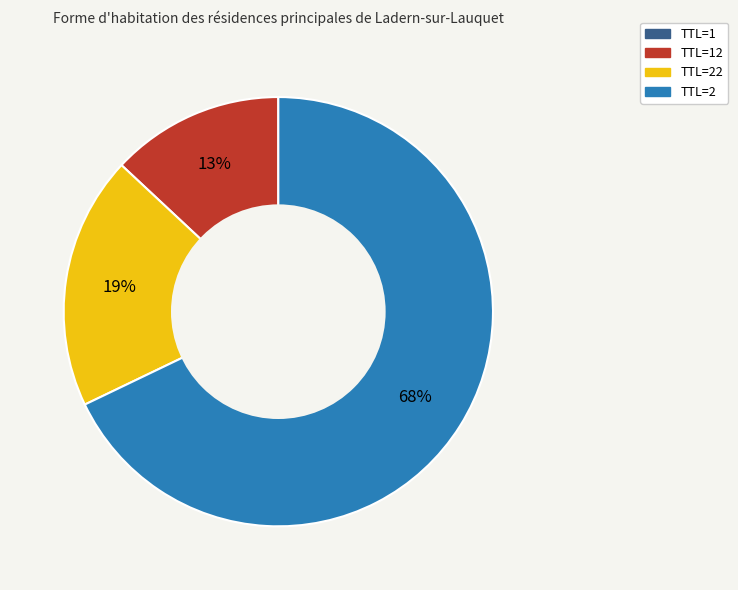

What is the largest slice in the pie chart?

TTL=2